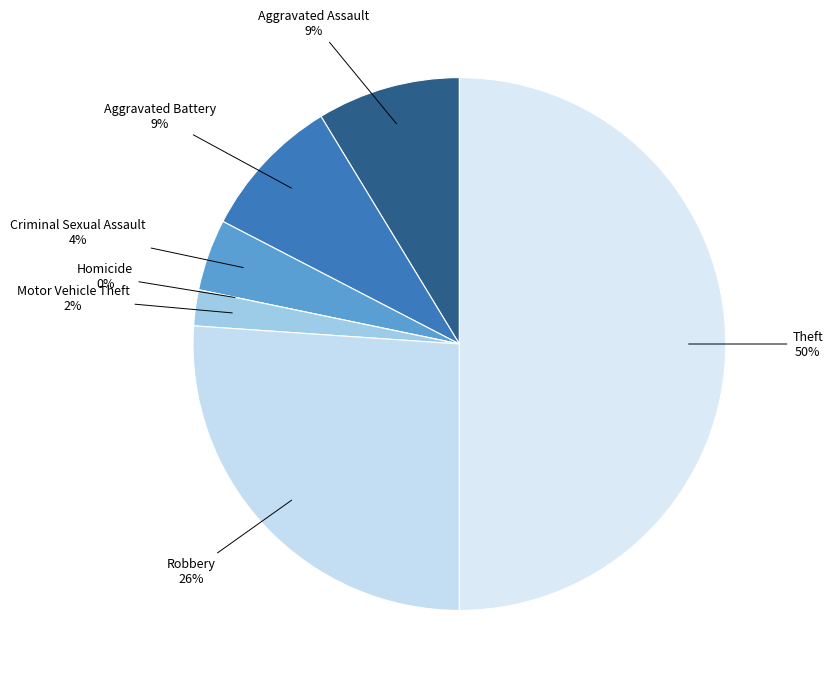

How many segments does this pie chart have?

7